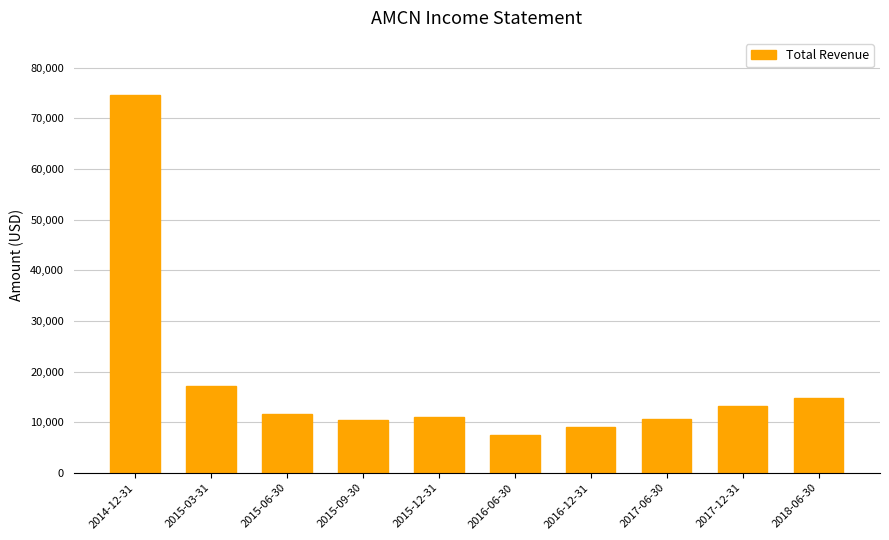

How many bars are there in total?

10